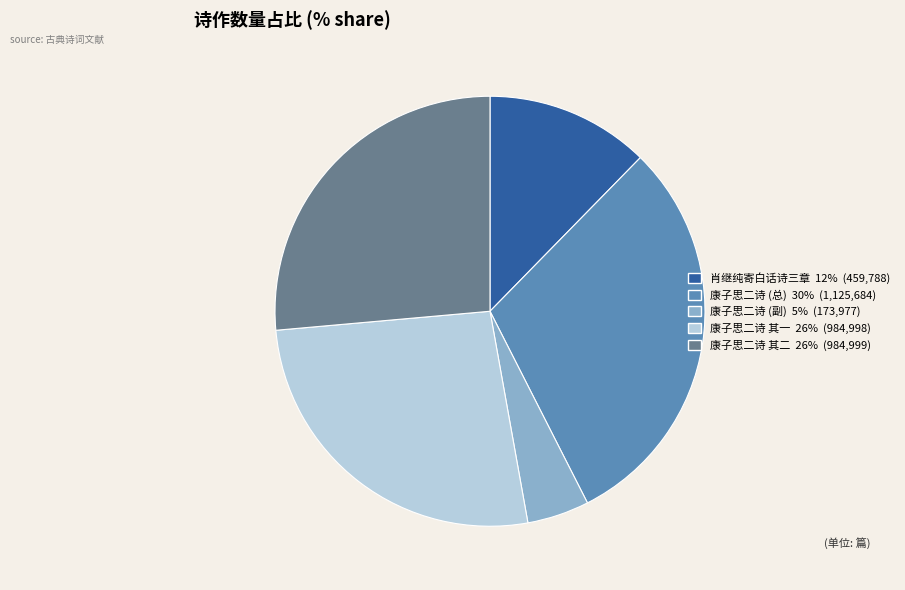

Does any single category account for the majority?

No